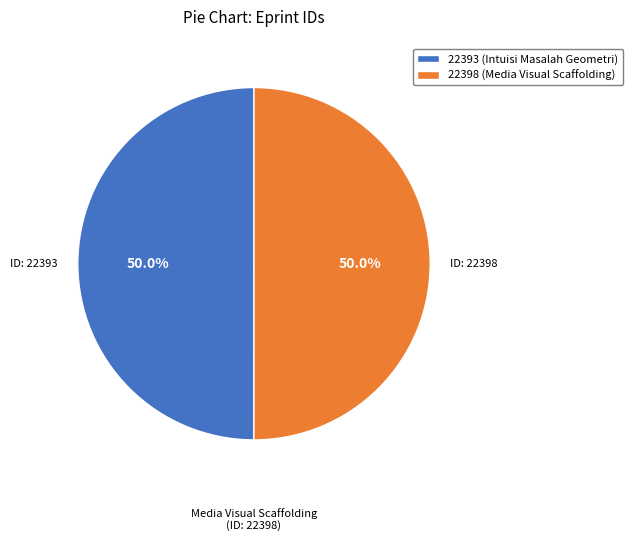

What is the total percentage of 22398 (Media Visual Scaffolding) and 22393 (Intuisi Masalah Geometri)?

100.0%